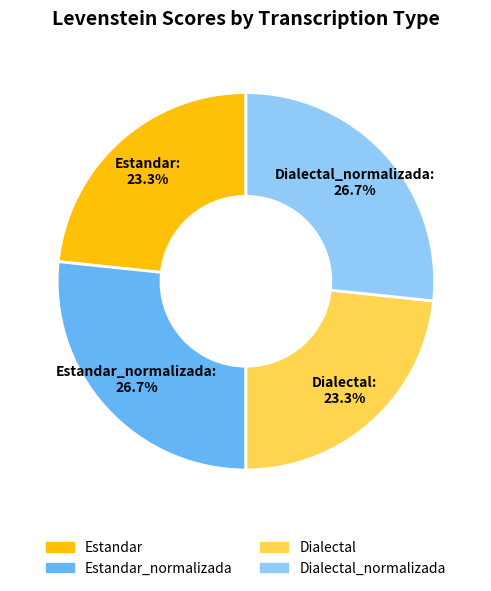

Is there any slice that represents more than half of the pie?

No